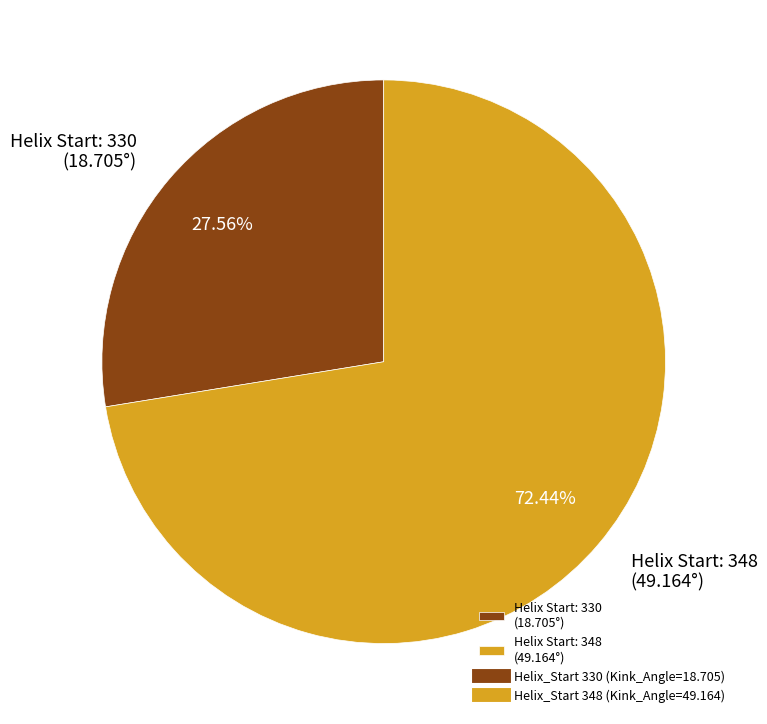

Which category accounts for the majority?

Helix Start: 348 (49.164°)